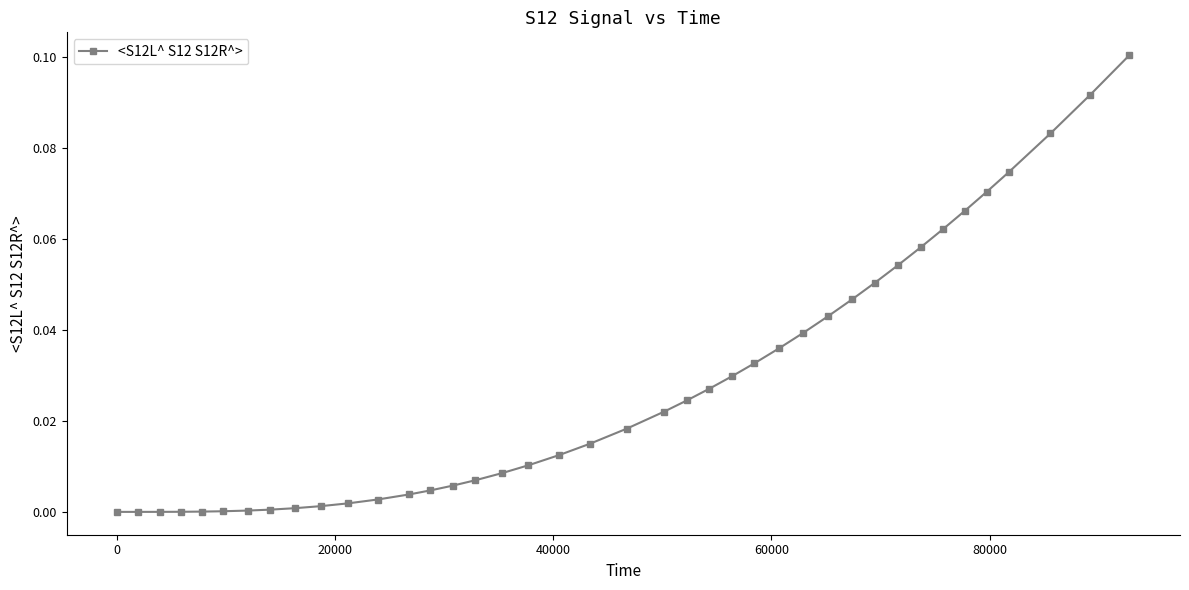

What is the sum of all values?

1.1